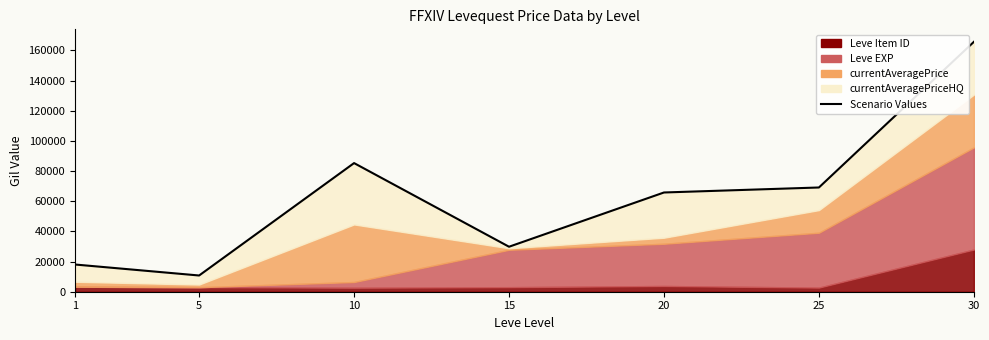

What is the value of the 6th point from the left?

69124